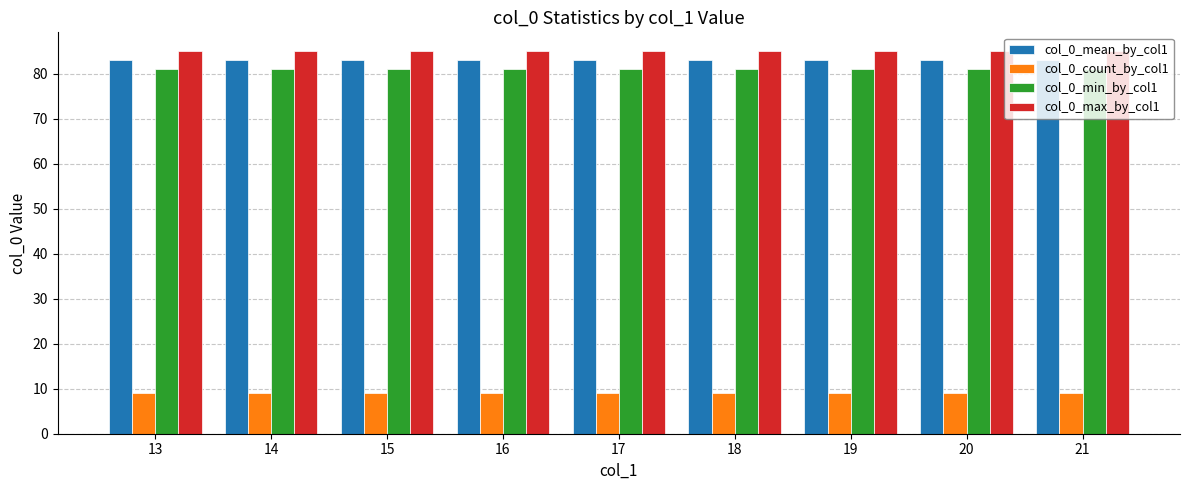

Reading left to right, transcribe all the data shown in this chart.

col_0_mean_by_col1: 13=83	14=83	15=83	16=83	17=83	18=83	19=83	20=83	21=83
col_0_count_by_col1: 13=9	14=9	15=9	16=9	17=9	18=9	19=9	20=9	21=9
col_0_min_by_col1: 13=81	14=81	15=81	16=81	17=81	18=81	19=81	20=81	21=81
col_0_max_by_col1: 13=85	14=85	15=85	16=85	17=85	18=85	19=85	20=85	21=85